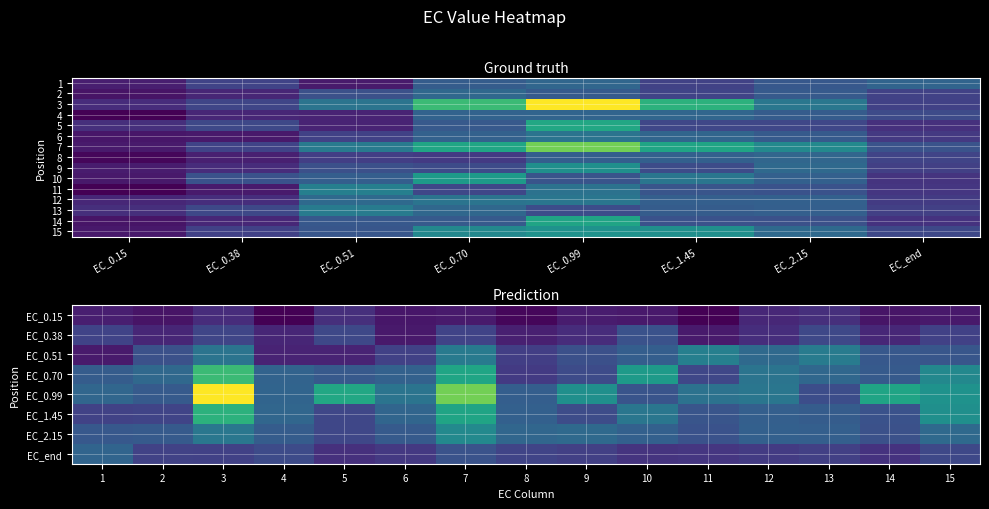

What is the highest value of the 12 series?

132.8